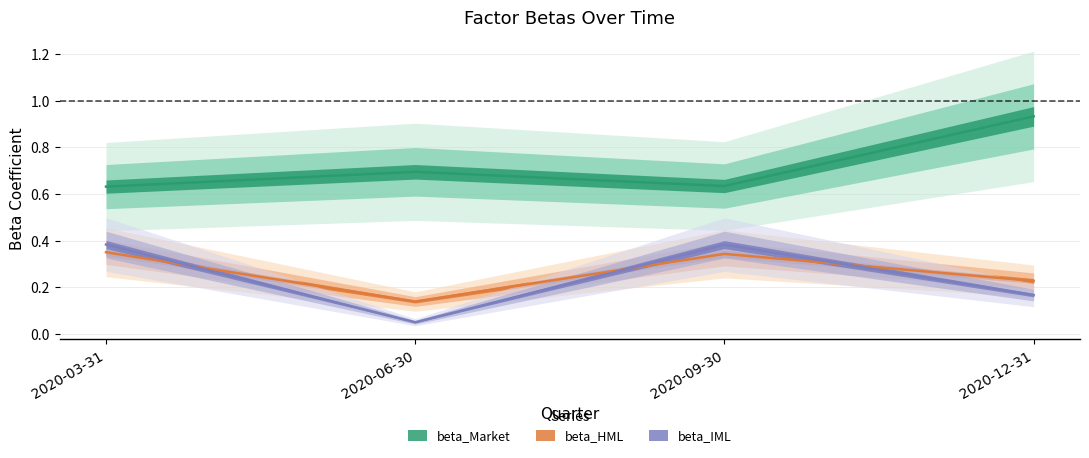

How many beta_HML values are between 0 and 1?

4